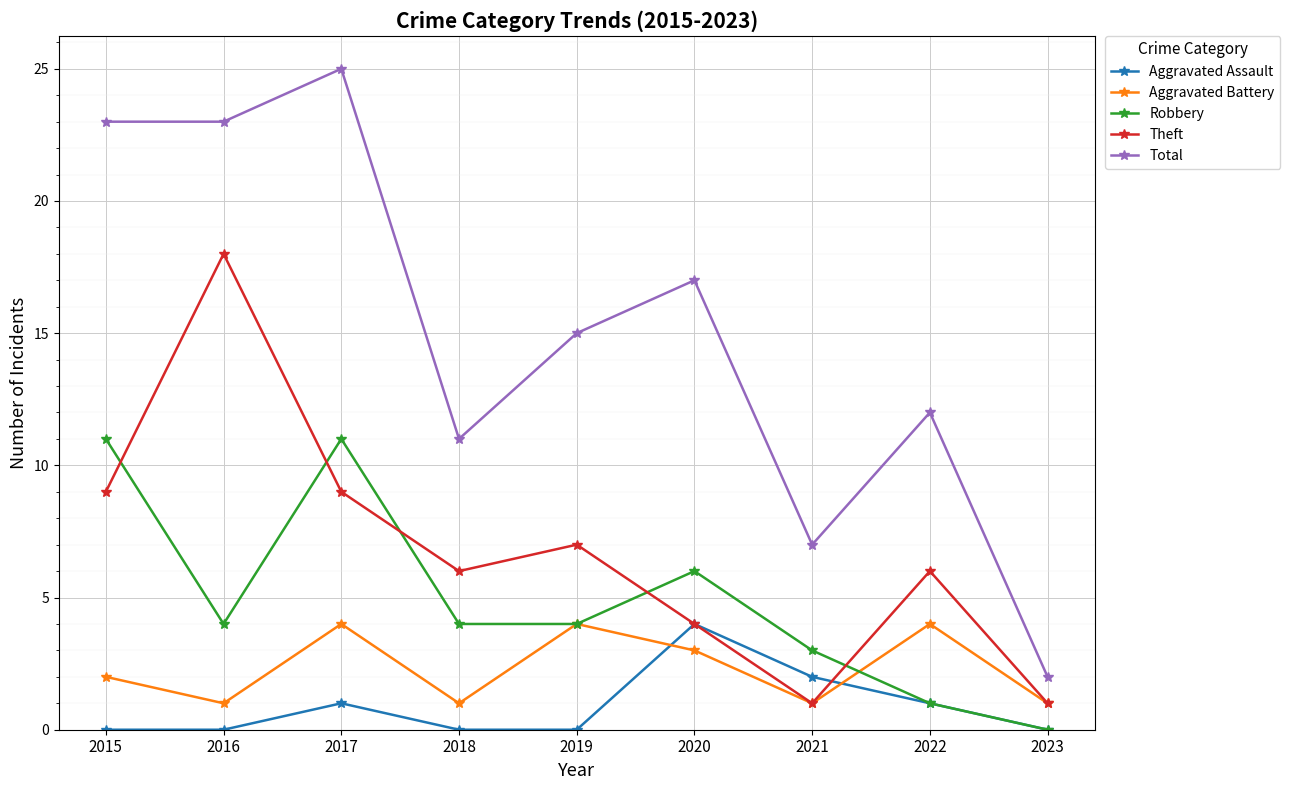

Does the chart display data point markers on the line(s)?

Yes